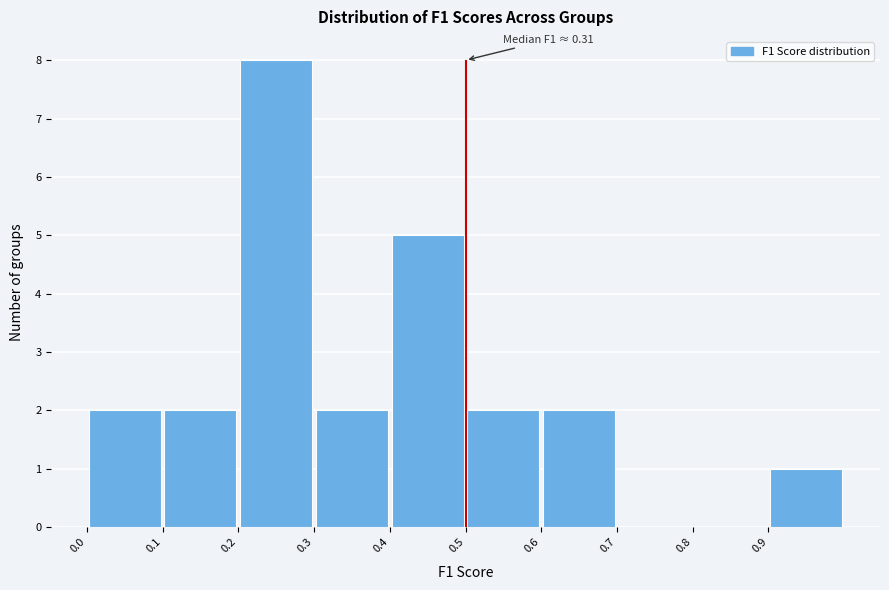

Over which range of the x-axis is the bar tallest?

0.2 to 0.3